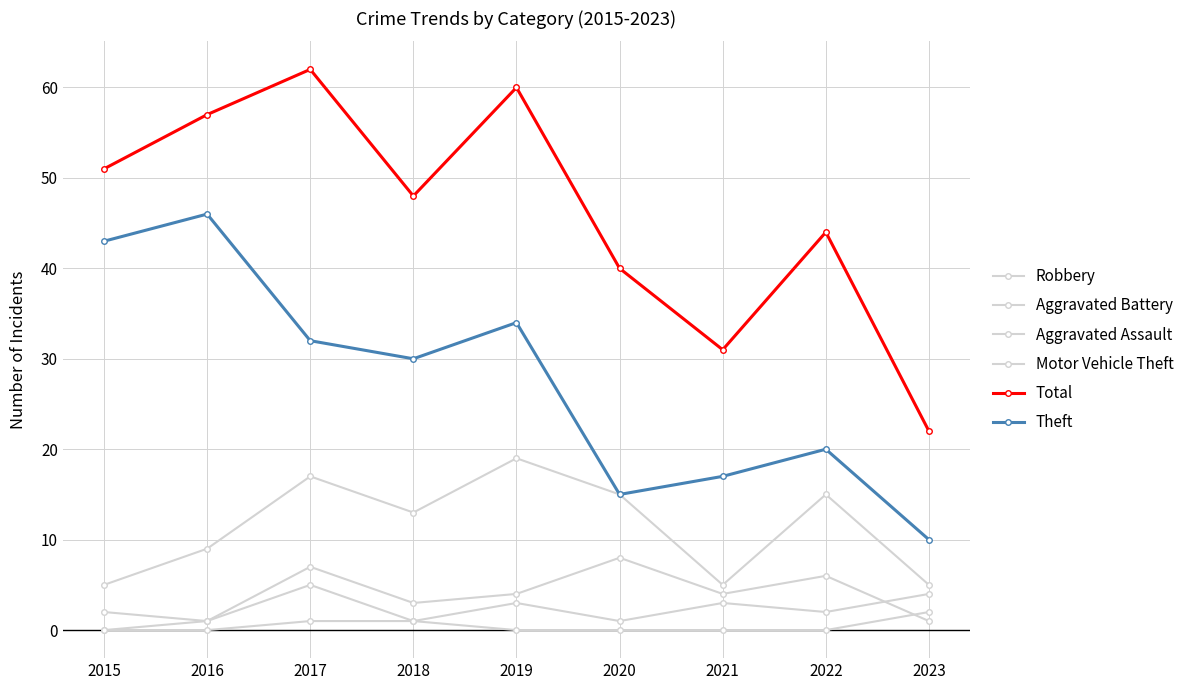

What is the difference between the highest and lowest values at 2017?

61